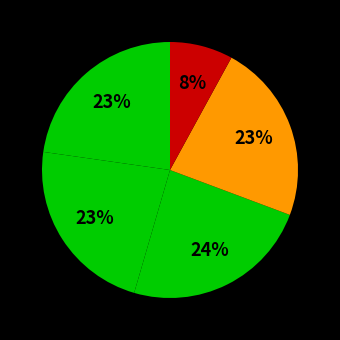

To the nearest percent, what is the difference between the largest and smallest slice percentages?

16%